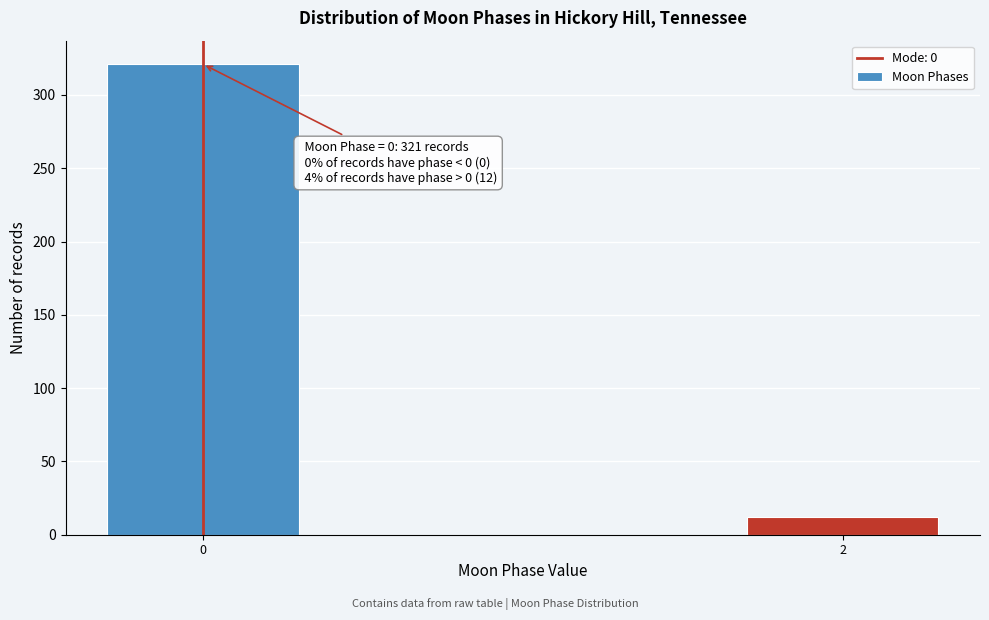

Reading left to right, extract all data points from this chart.

0=321	2=12